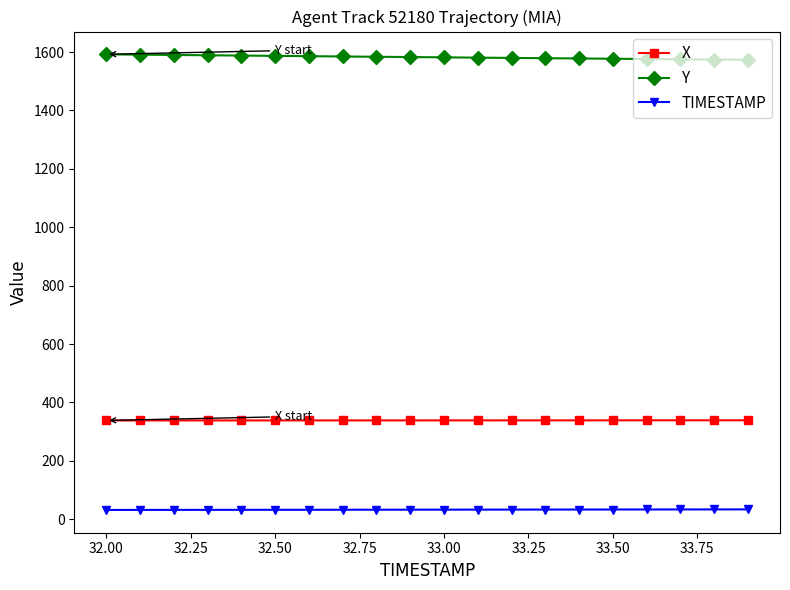

At how many categories does at least one series exceed 500?

20